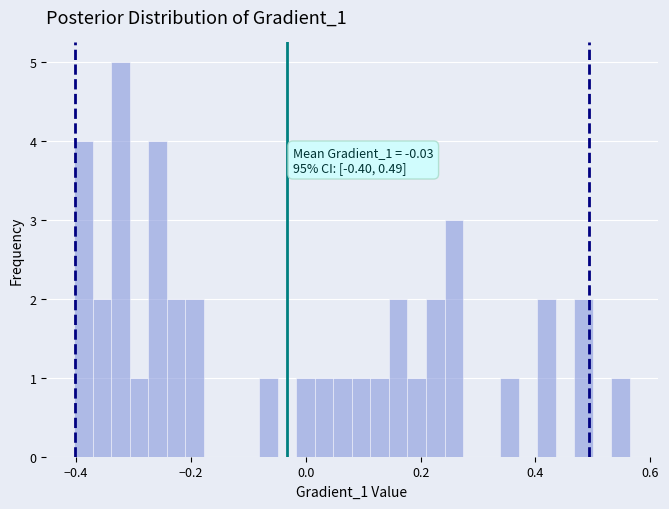

Around what value on the x-axis is the tallest bar? Give the approximate position of its centre, as read against the axis.

-0.32